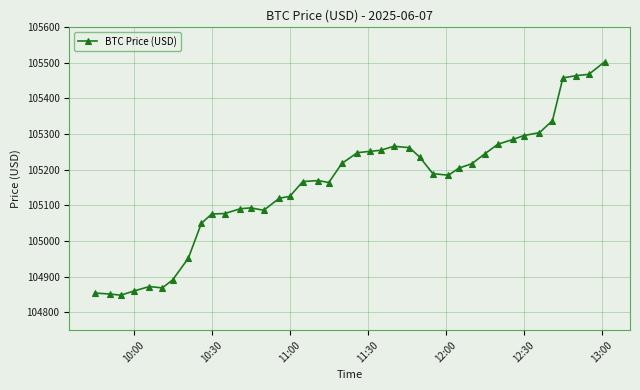

What is the sum of all values?

4206364.7